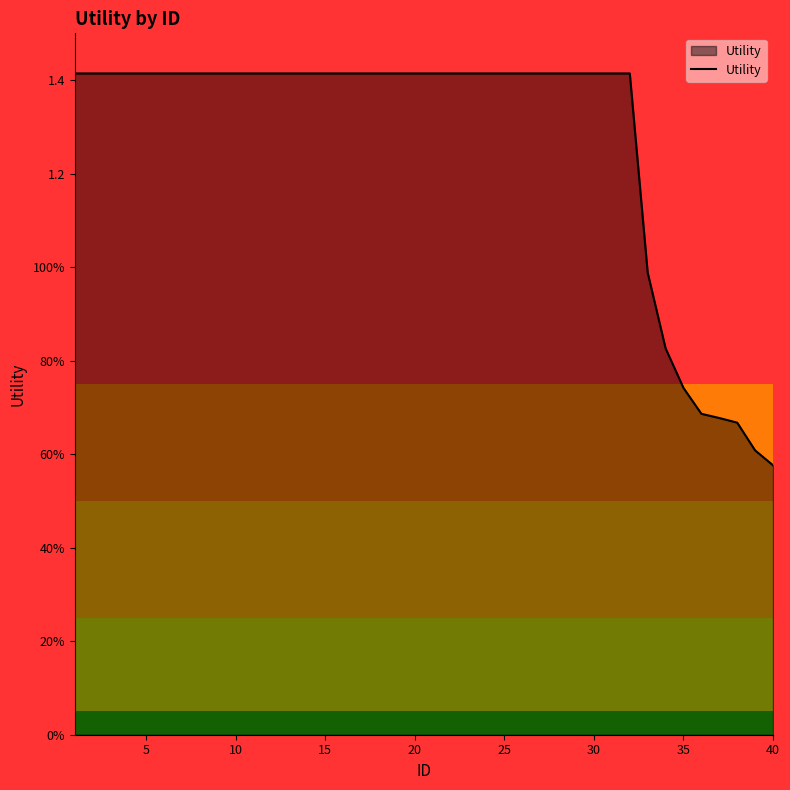

Reading right to left, what are all the values shown in this chart?

0.6	0.6	0.7	0.7	0.7	0.7	0.8	1.0	1.4	1.4	1.4	1.4	1.4	1.4	1.4	1.4	1.4	1.4	1.4	1.4	1.4	1.4	1.4	1.4	1.4	1.4	1.4	1.4	1.4	1.4	1.4	1.4	1.4	1.4	1.4	1.4	1.4	1.4	1.4	1.4